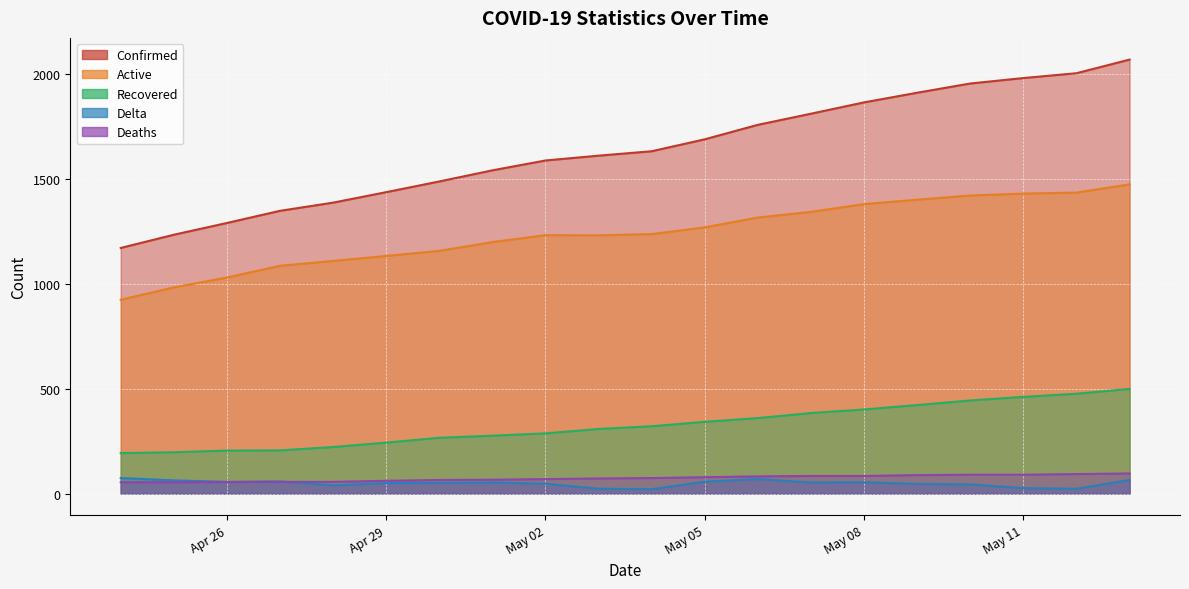

Which series ends up on top after the final intersection of Deaths and Delta?

Deaths